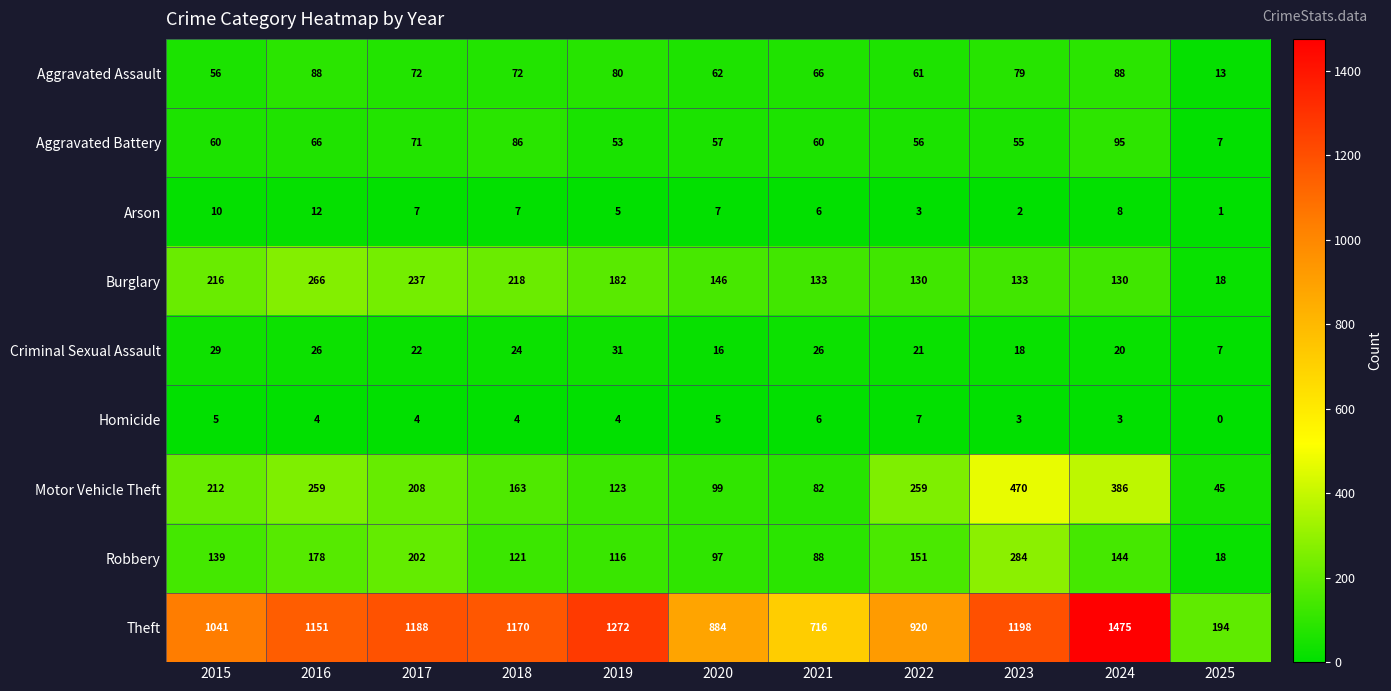

The value of Motor Vehicle Theft at 2024 is 533. True or false?

False